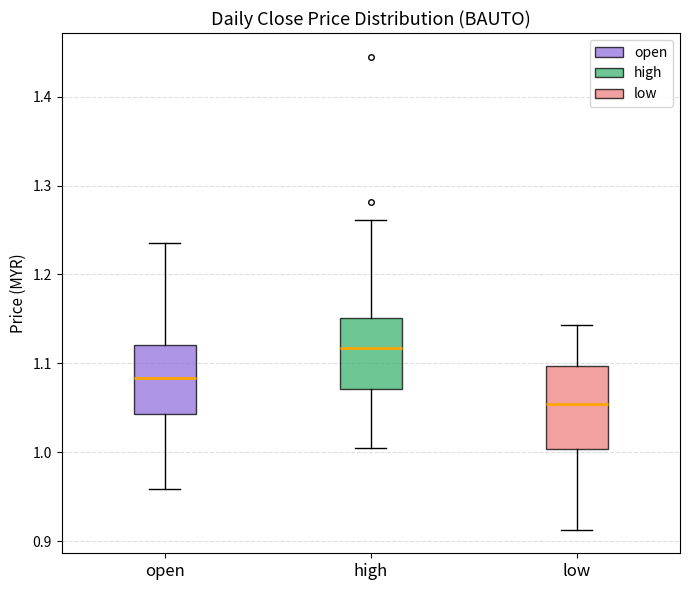

Reading left to right, read every box against the y-axis: the position of its median line, the range the box covers, and the ends of its whiskers. The values are not printed on the chart, so give them approximately, as read against the axis.

open: median 1.08, box 1.04 to 1.12, whiskers 0.96 to 1.24
high: median 1.12, box 1.07 to 1.15, whiskers 1.01 to 1.26
low: median 1.05, box 1.00 to 1.10, whiskers 0.91 to 1.14